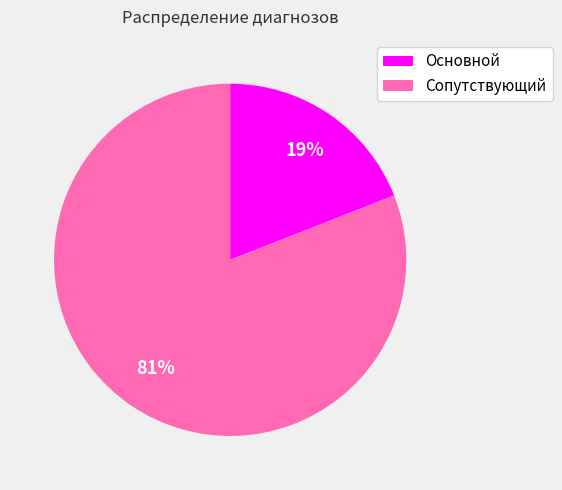

Is it true that Сопутствующий is 75% of the pie?

False